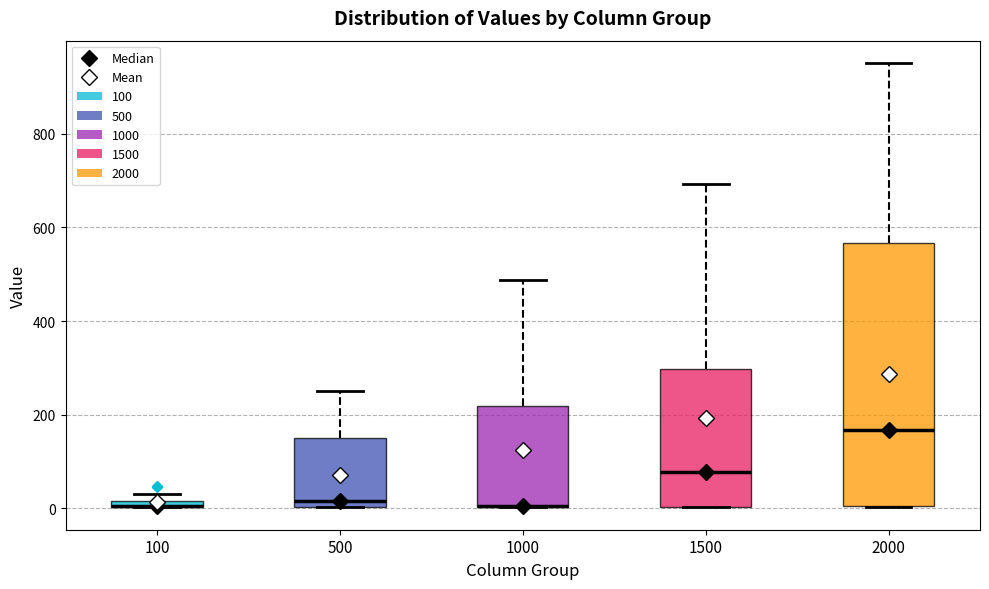

Which box is the tallest, from its lower edge to its upper edge?

2000